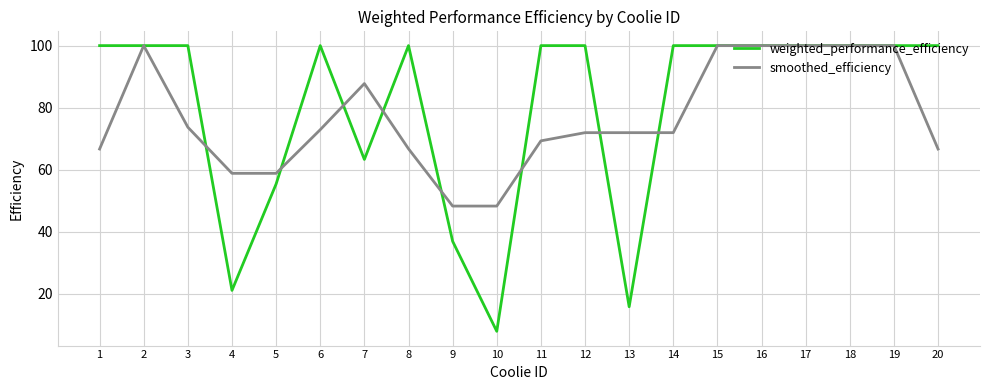

Which series has the largest total across all categories?

weighted_performance_efficiency